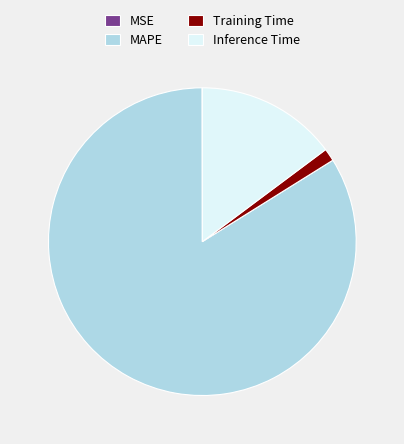

Is it true that MAPE is 97% of the pie?

False